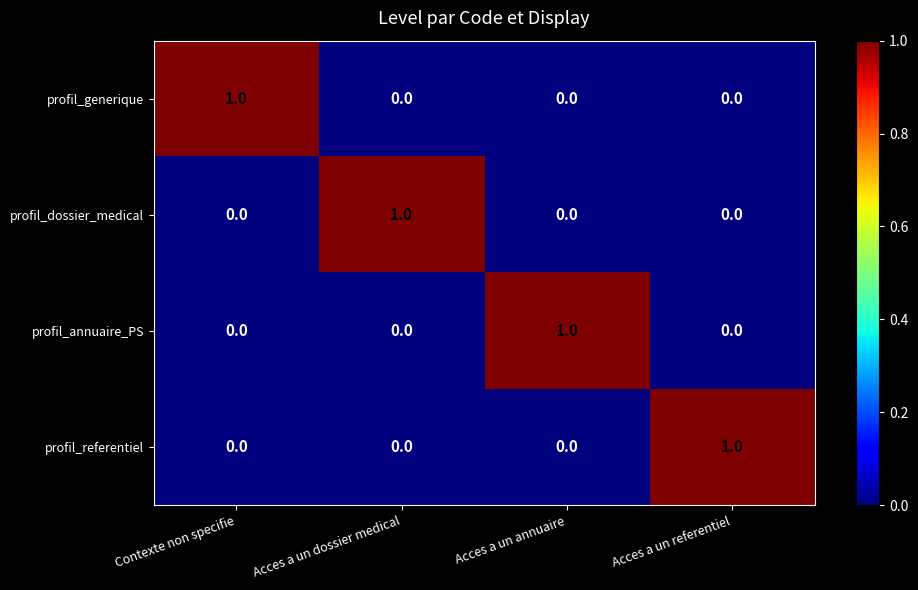

How many profil_dossier_medical values are between 0 and 1?

4